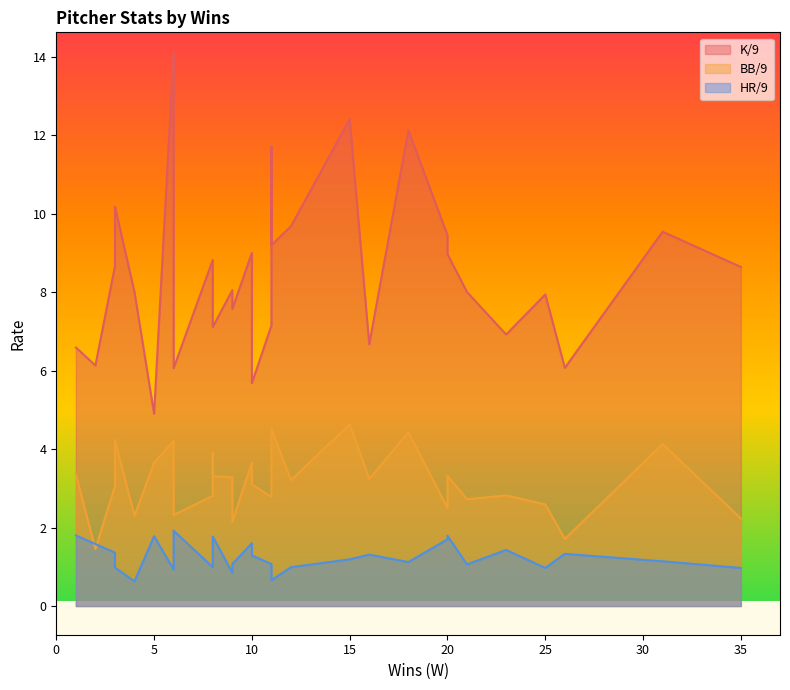

What is the difference between the K/9 values at 3 and 23?

3.3